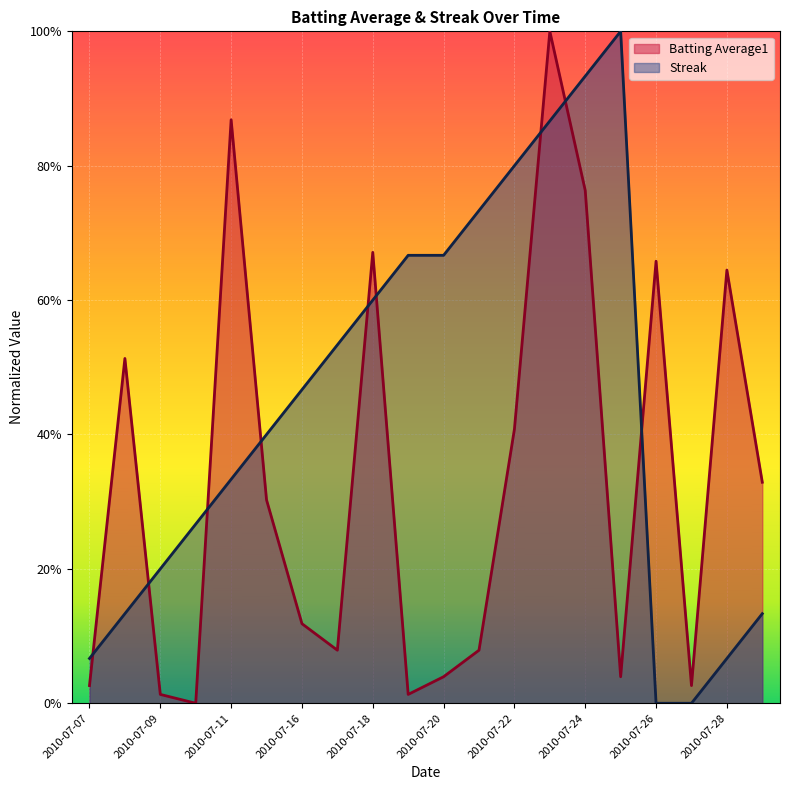

What is the highest value of the Batting Average1 series?

1.0